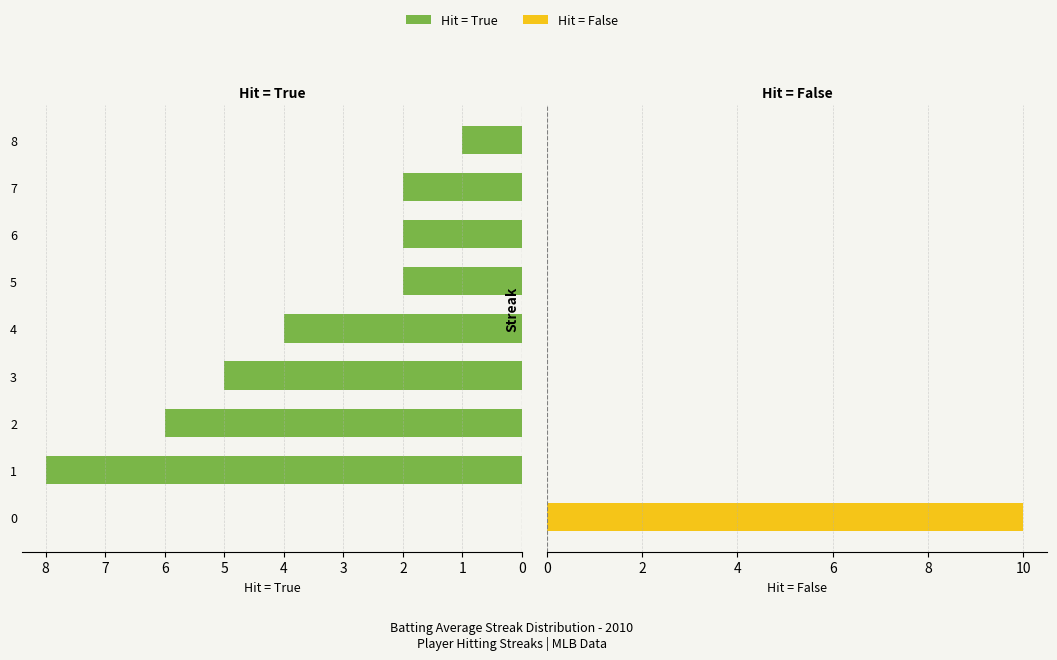

Read the Hit = False value at 0.

10